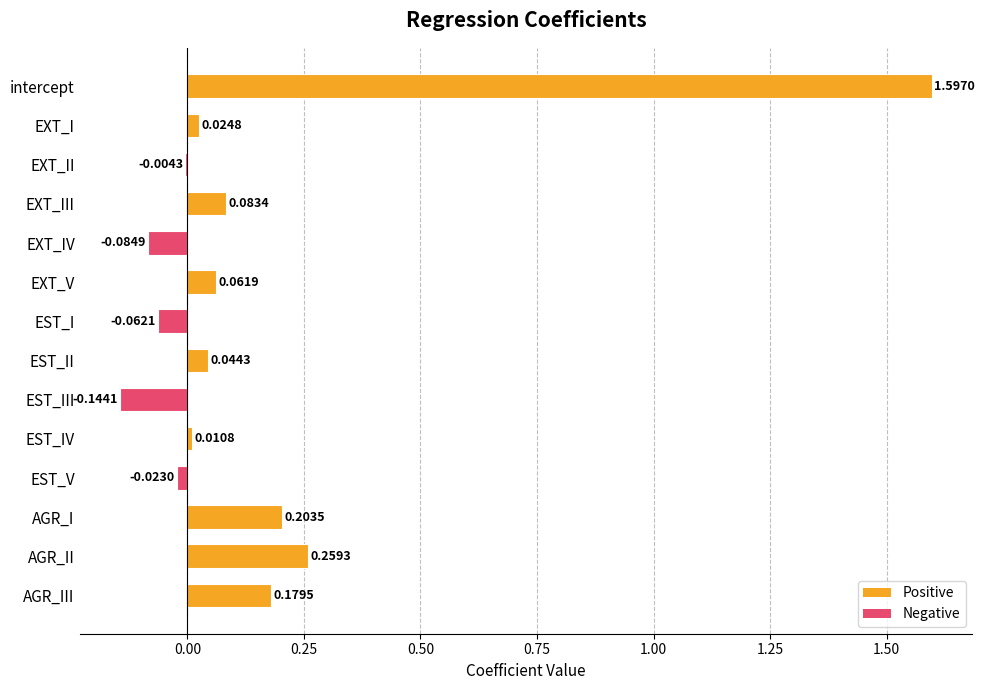

What is the change in value from EST_II to AGR_I?

+0.2